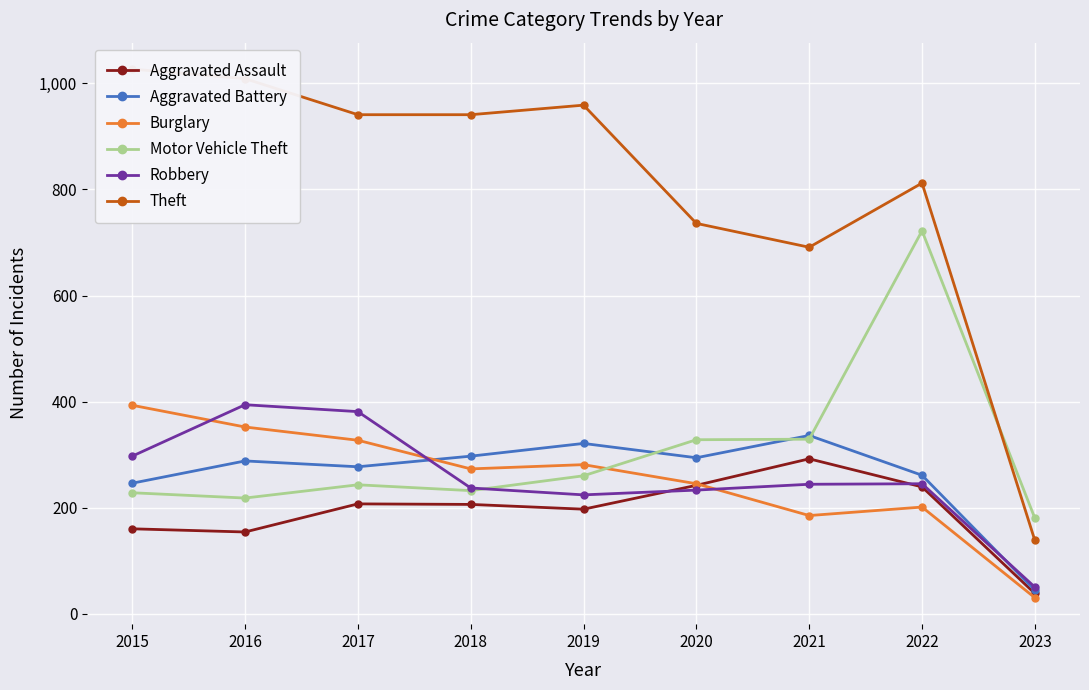

What is the difference between the highest and lowest values at 2015?

867